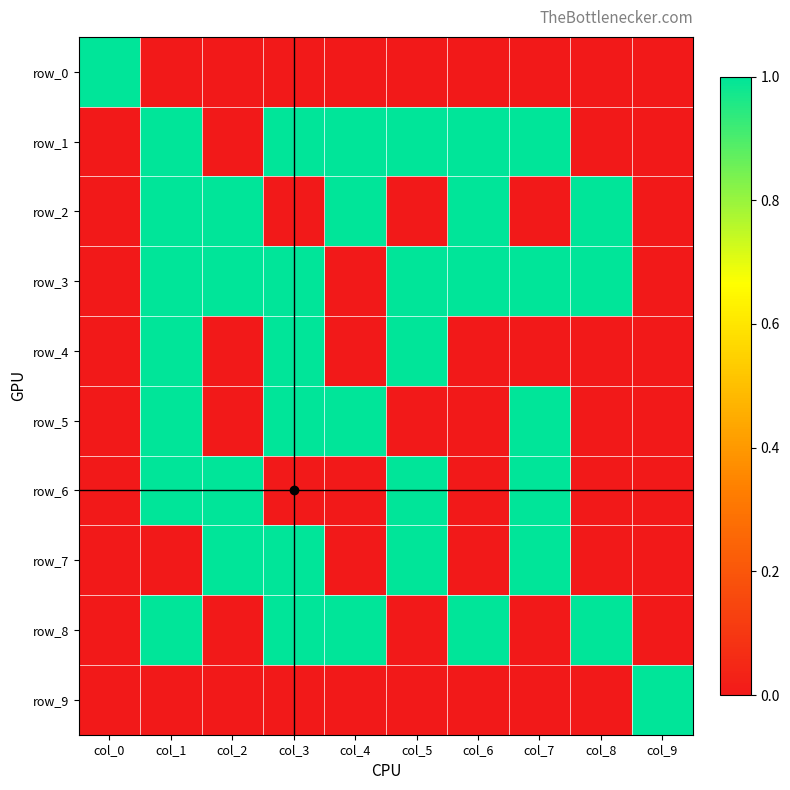

The value of row_8 at col_8 is 0. True or false?

False